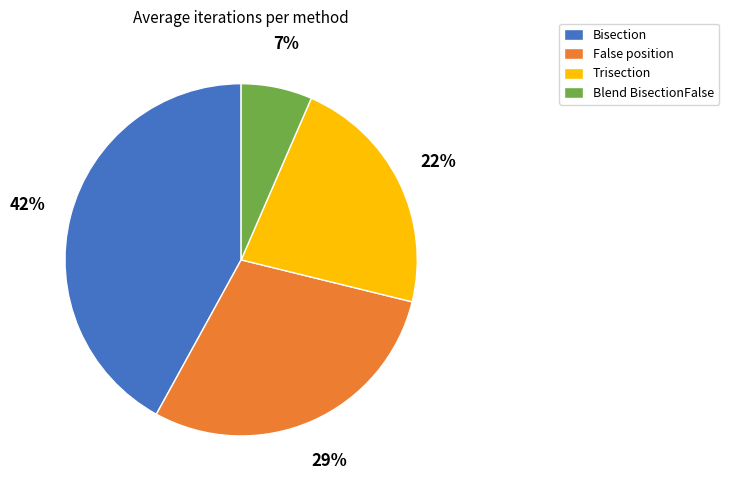

How many segments does this pie chart have?

4